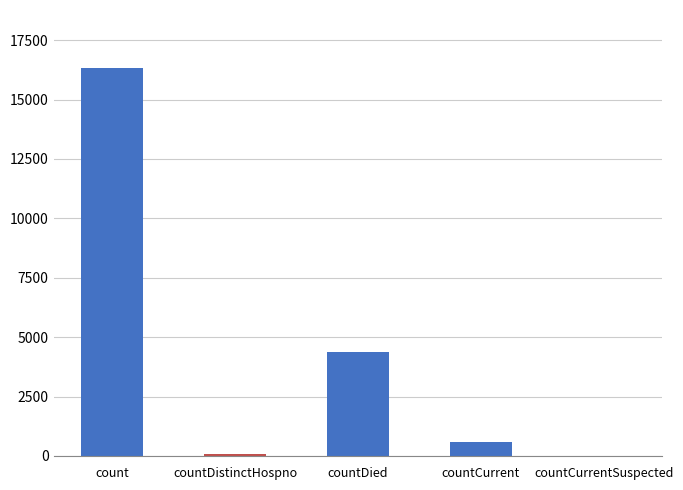

True or false: the data shows 7147 at countCurrentSuspected.

False